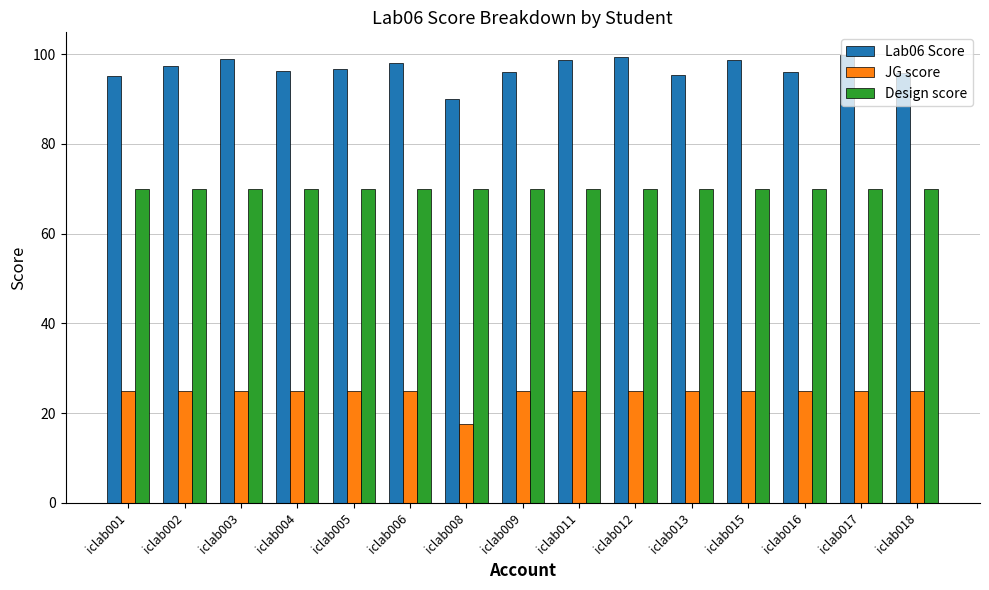

At how many categories does at least one series exceed 74?

15